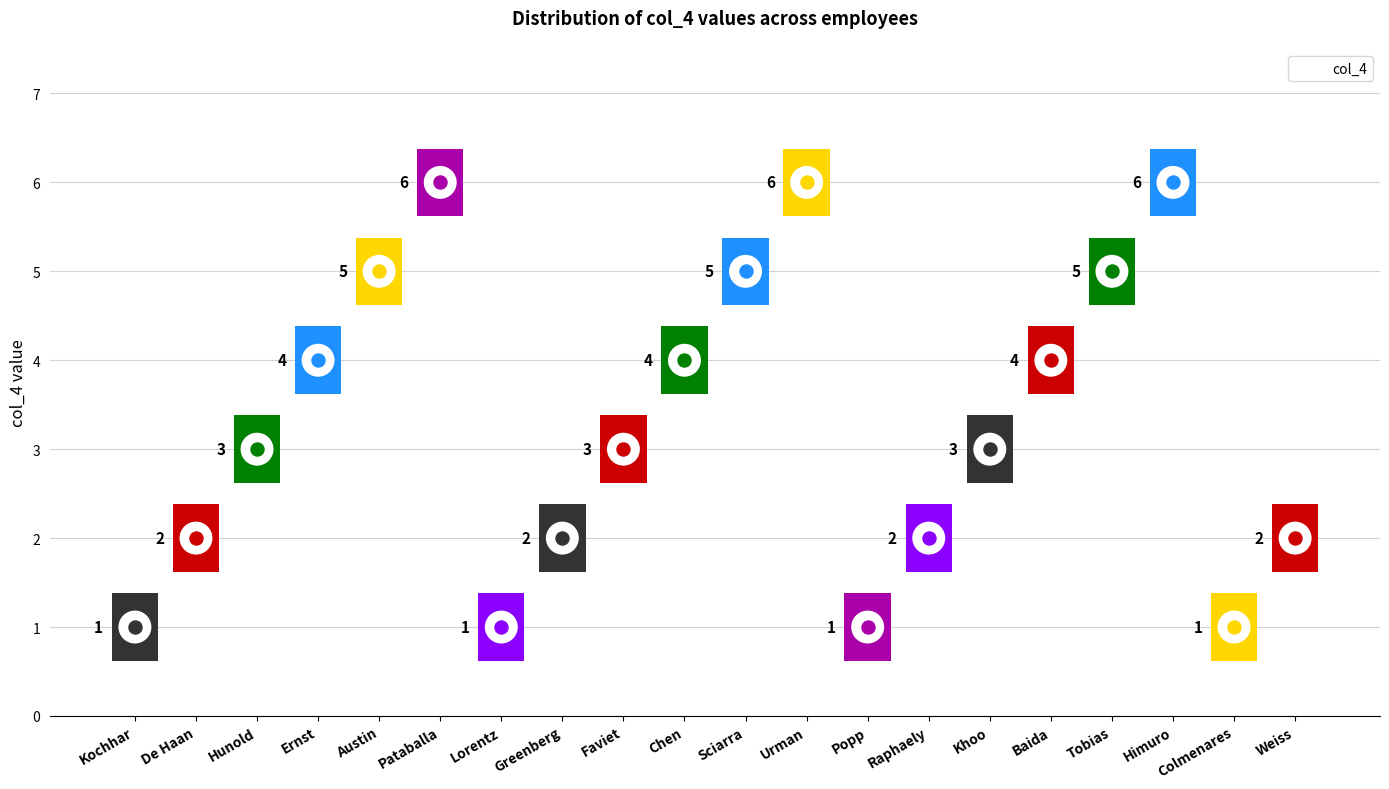

What is the ratio of the value at Lorentz to the value at Raphaely?

0.5